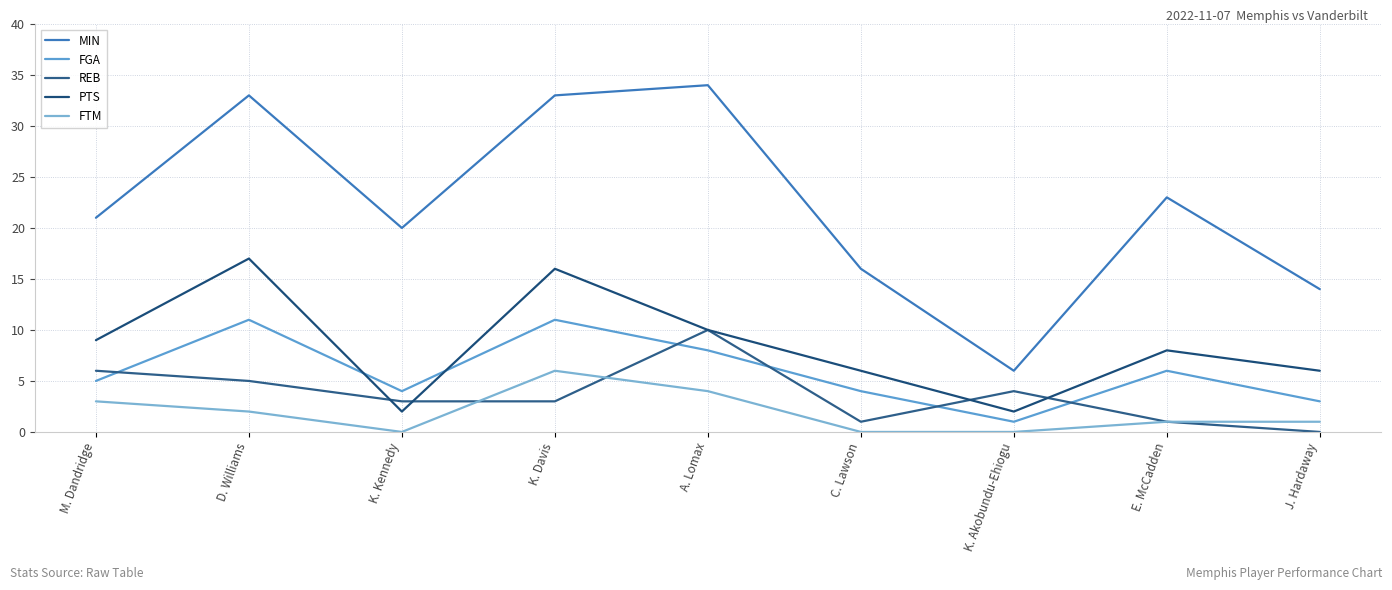

What is the greatest value displayed?

34